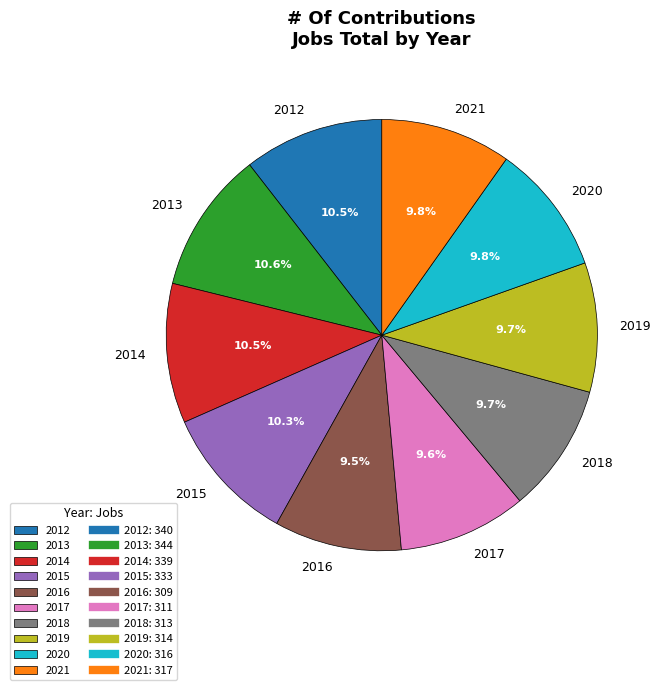

Is 2017 the majority of the pie?

No